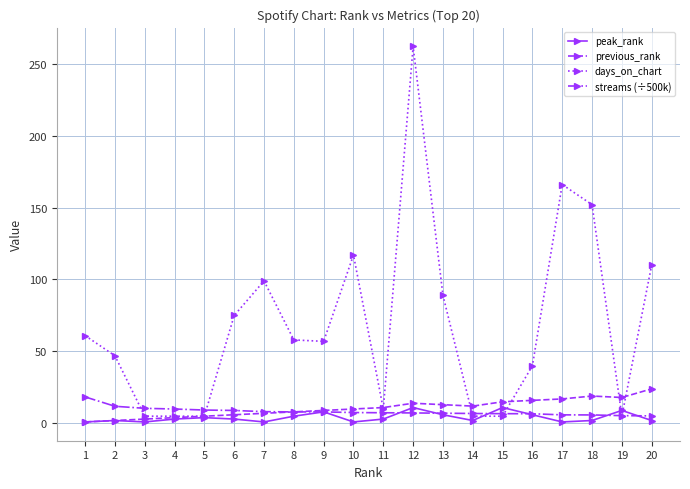

At which category is the sum across all series the highest?

12